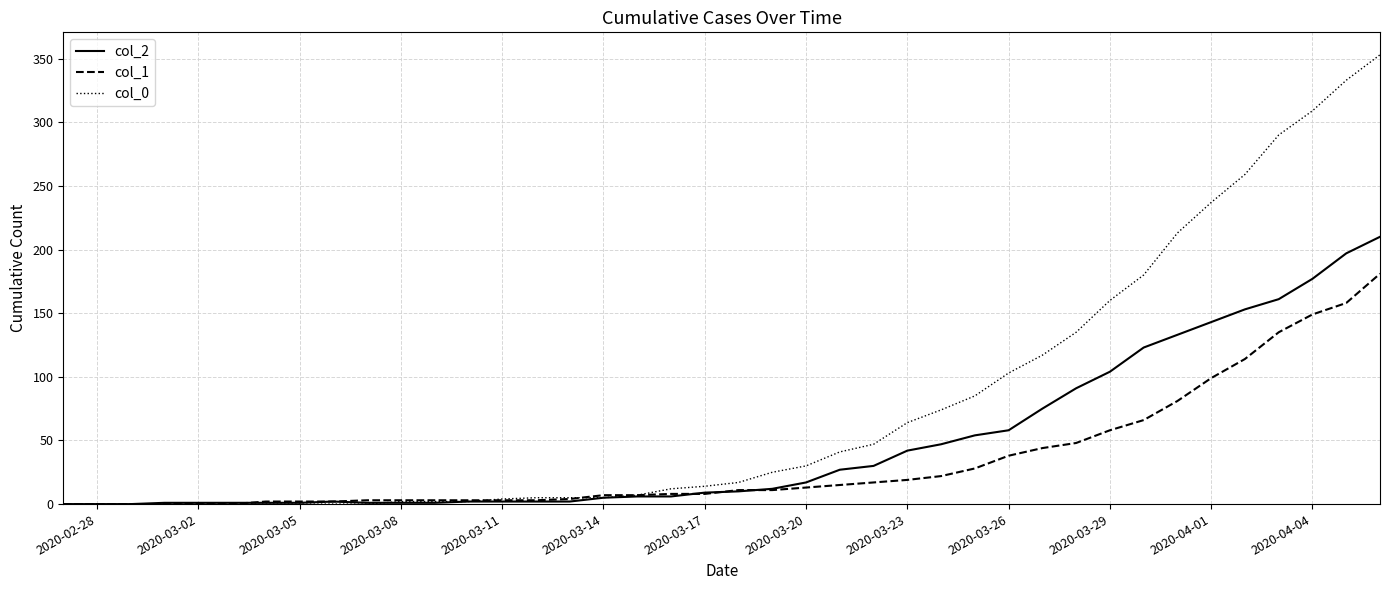

What is the difference between the maximum and minimum values in the col_2 series?

210